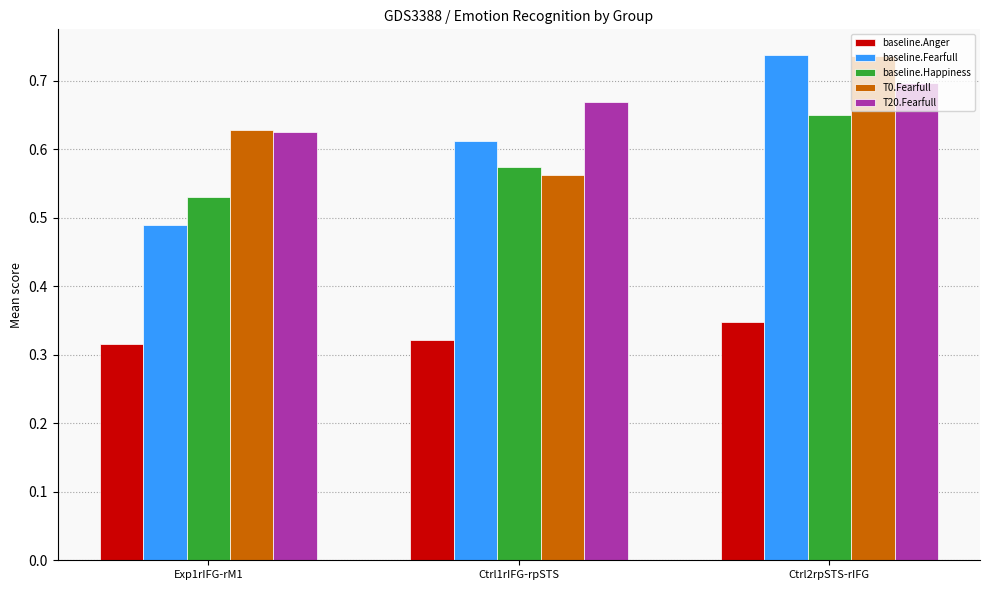

The baseline.Fearfull series shows 1.3 at Ctrl2rpSTS-rIFG. True or false?

False